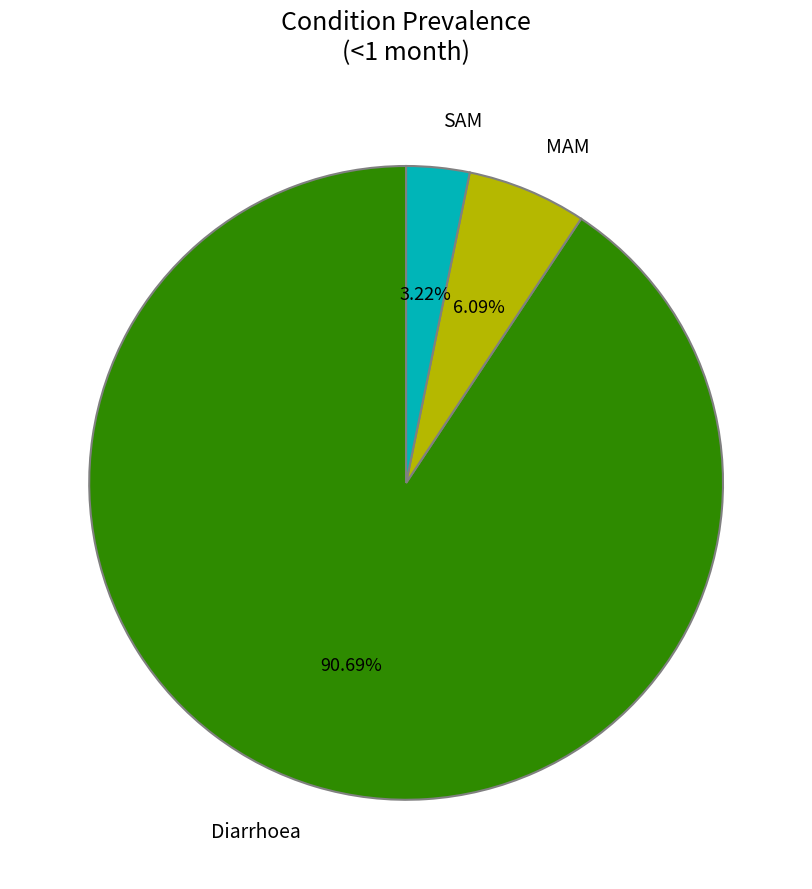

Which category has the biggest portion of the pie?

Diarrhoea